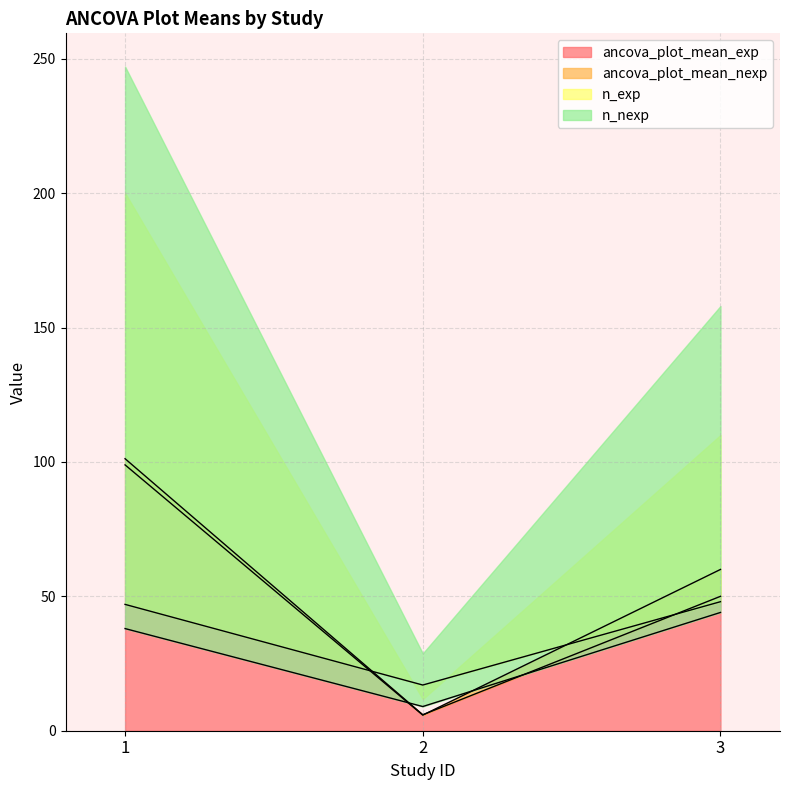

Rank the categories by ancova_plot_mean_exp value from lowest to highest.

2, 3, 1